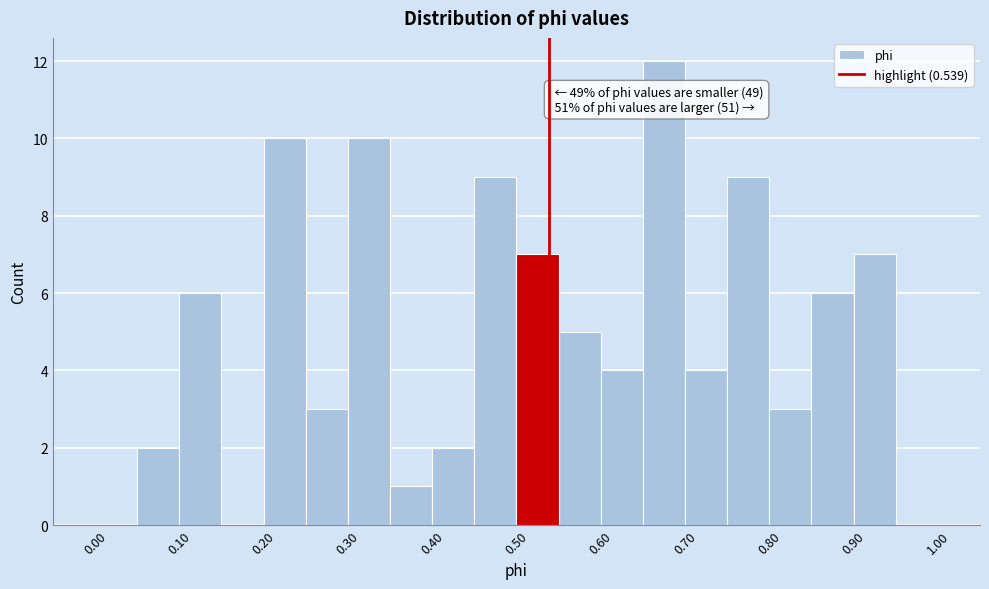

Over which range of the x-axis is the bar tallest?

0.65 to 0.70